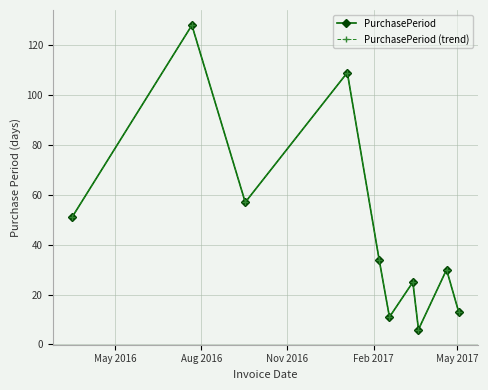

True or false: PurchasePeriod and PurchasePeriod (trend) cross at least once.

False